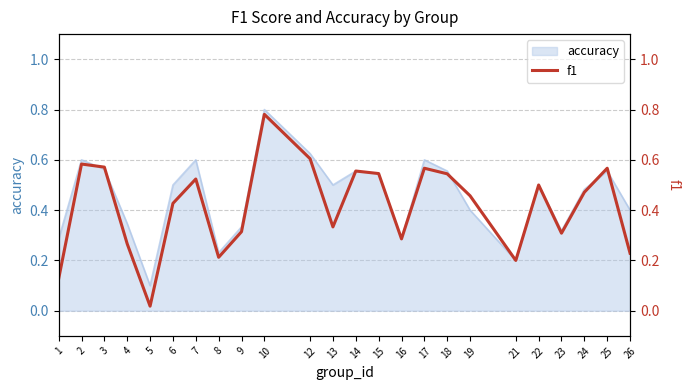

True or false: the data shows 0.6 at 12.

True